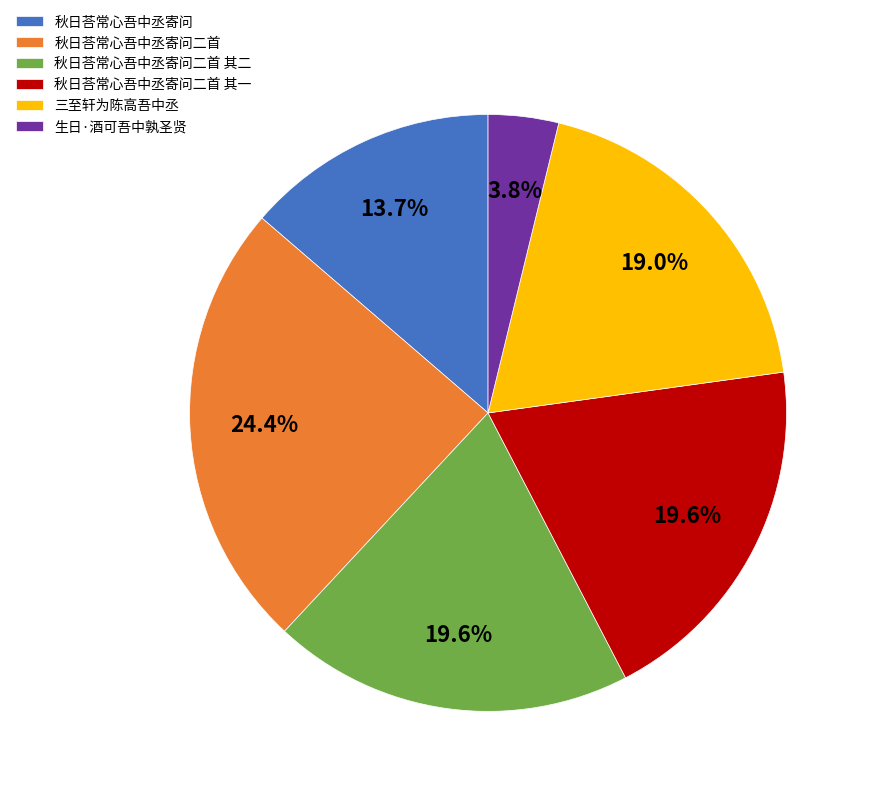

Is 秋日荅常心吾中丞寄问二首 其二 the majority of the pie?

No